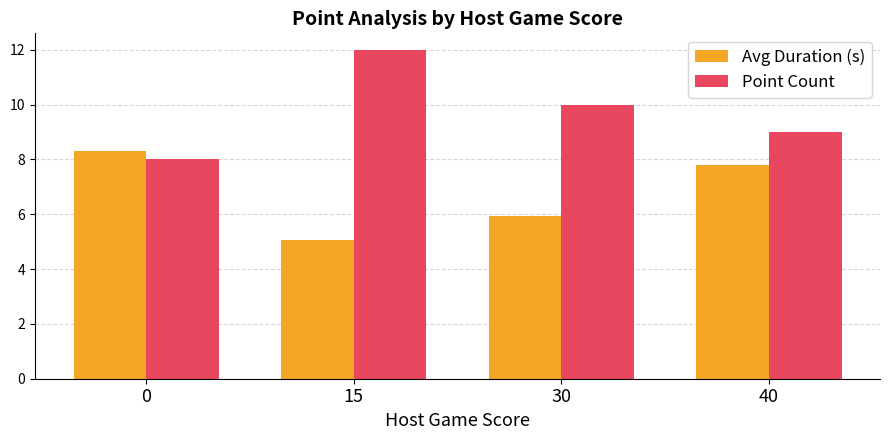

Is the value of Avg Duration (s) at 15 greater than the value of Point Count at 40?

No